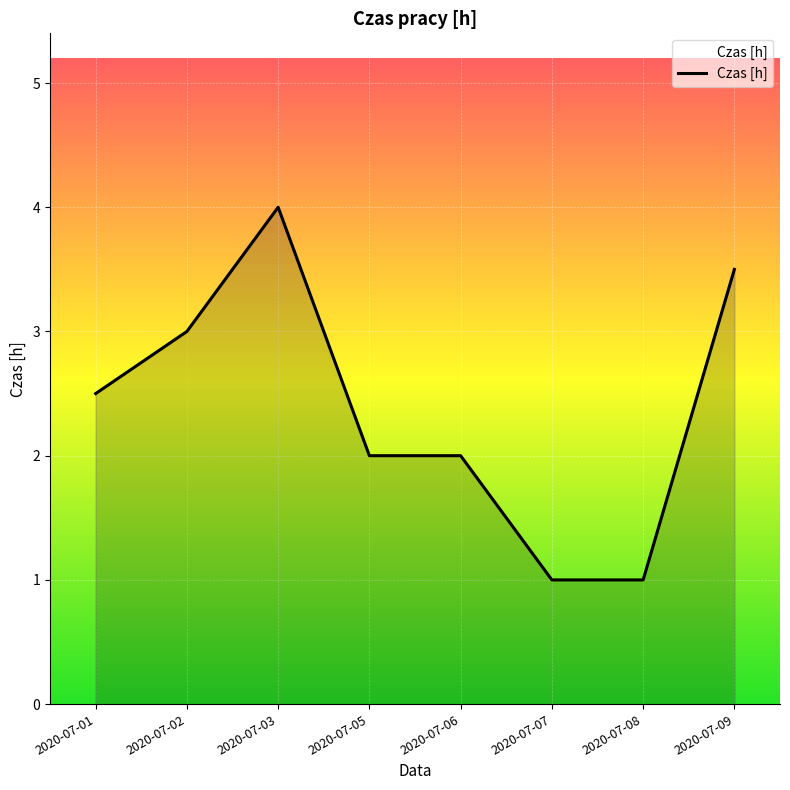

Does the chart display data point markers on the line(s)?

No